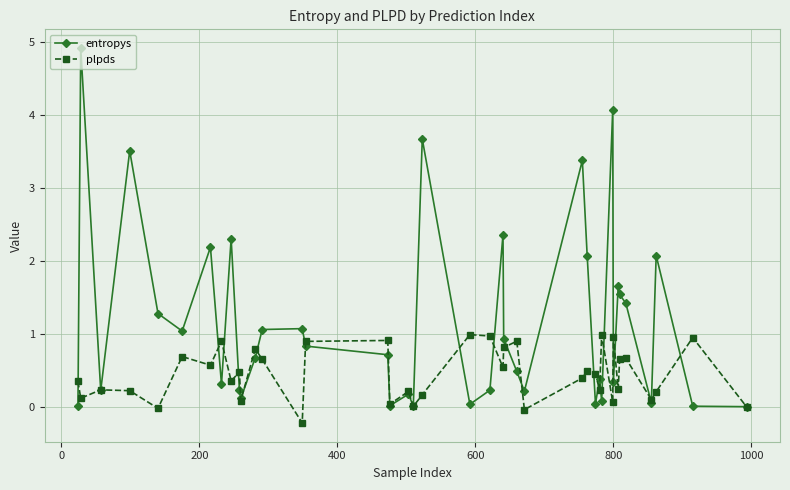

Rank the series by their average value, from highest to lowest.

entropys, plpds